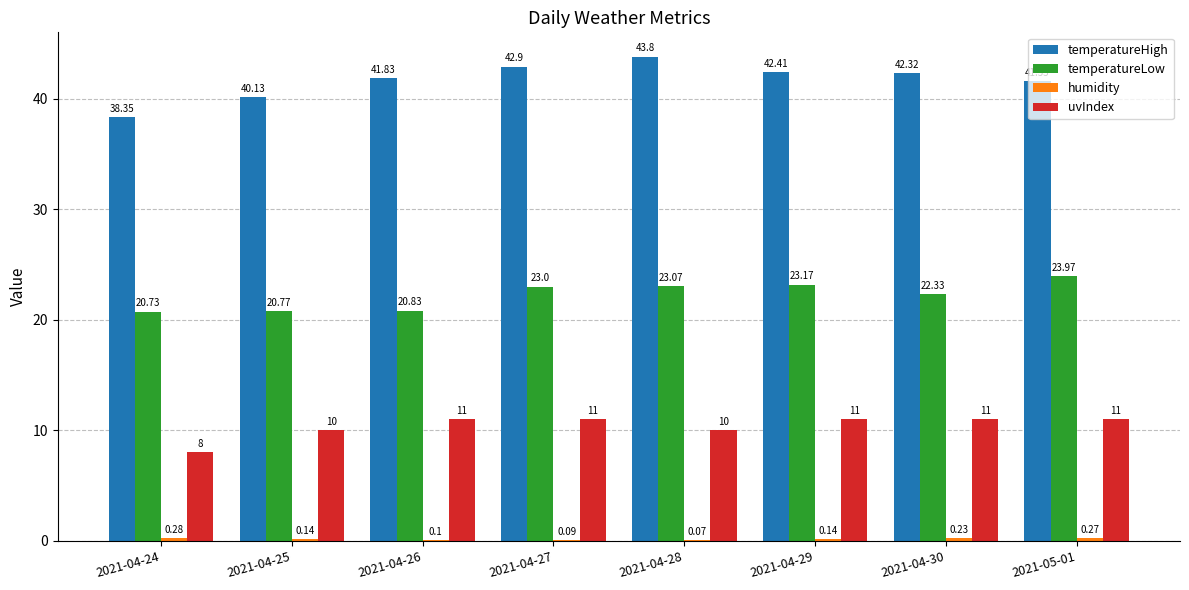

Which label corresponds to the largest value in the chart?

2021-04-28